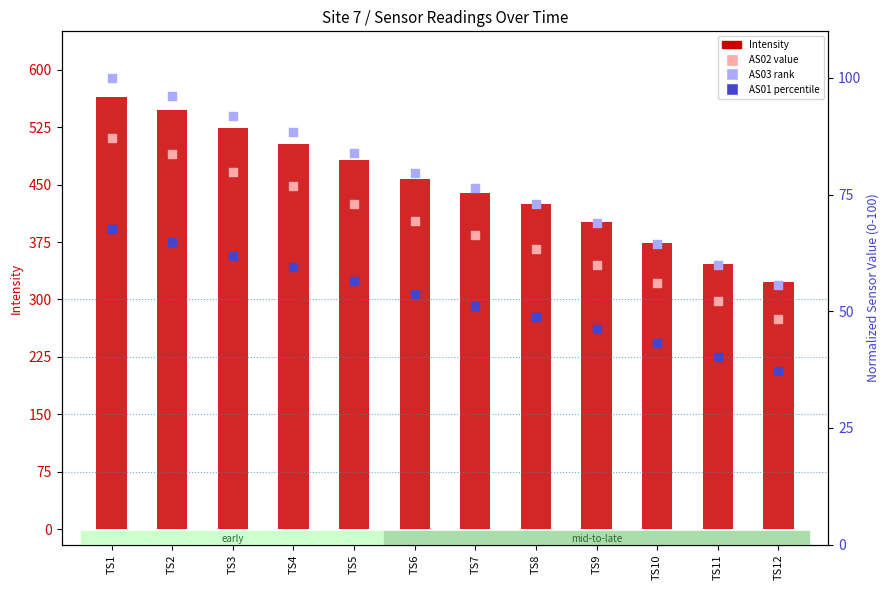

At how many categories does at least one series exceed 99?

12